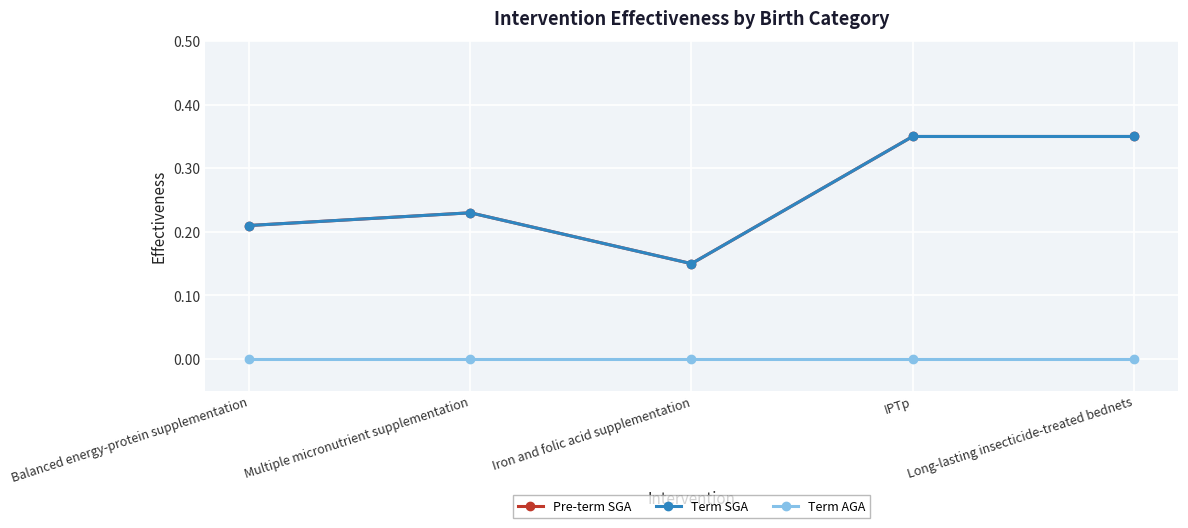

True or false: Term SGA and Term AGA cross at least once.

False